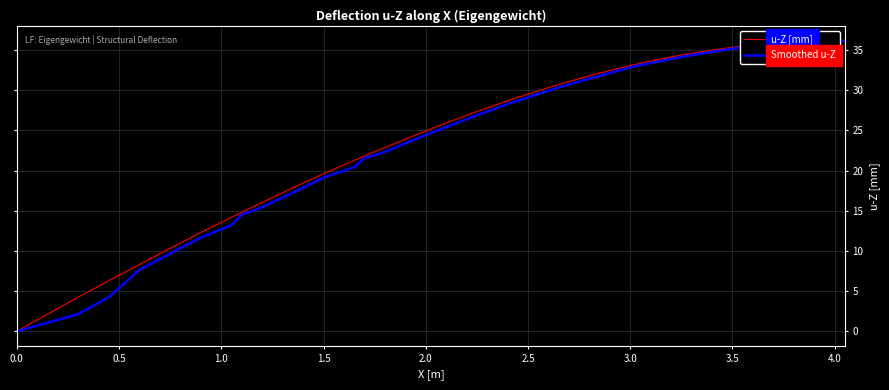

Does the chart have visible grid lines?

Yes